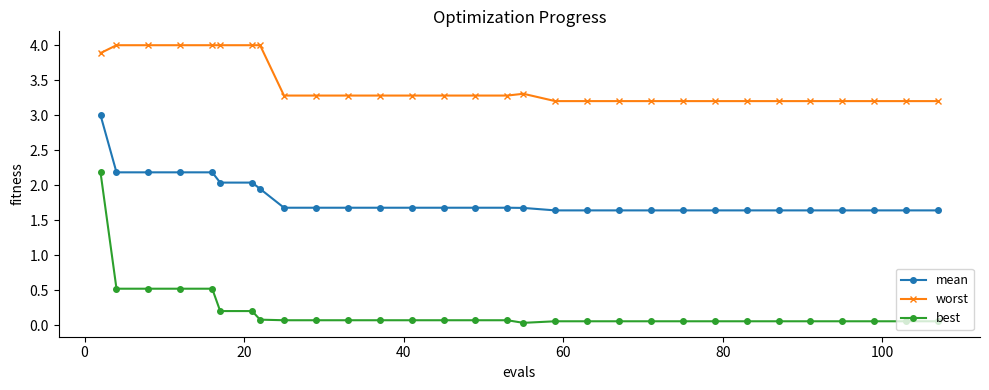

Which series has the largest range (max minus min)?

best